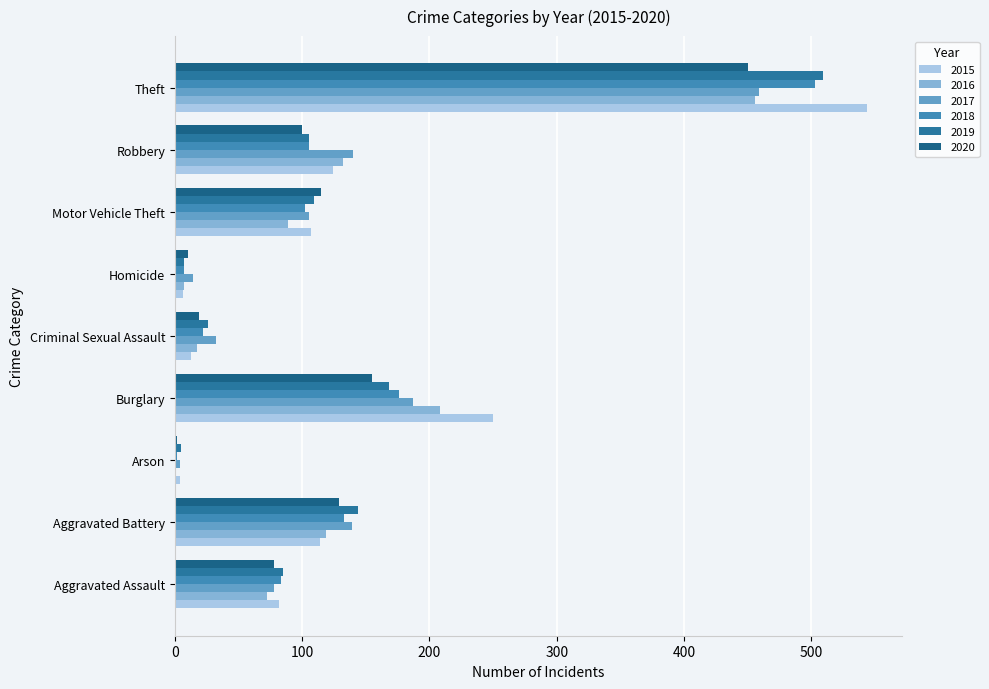

Count the number of data series in this chart.

6